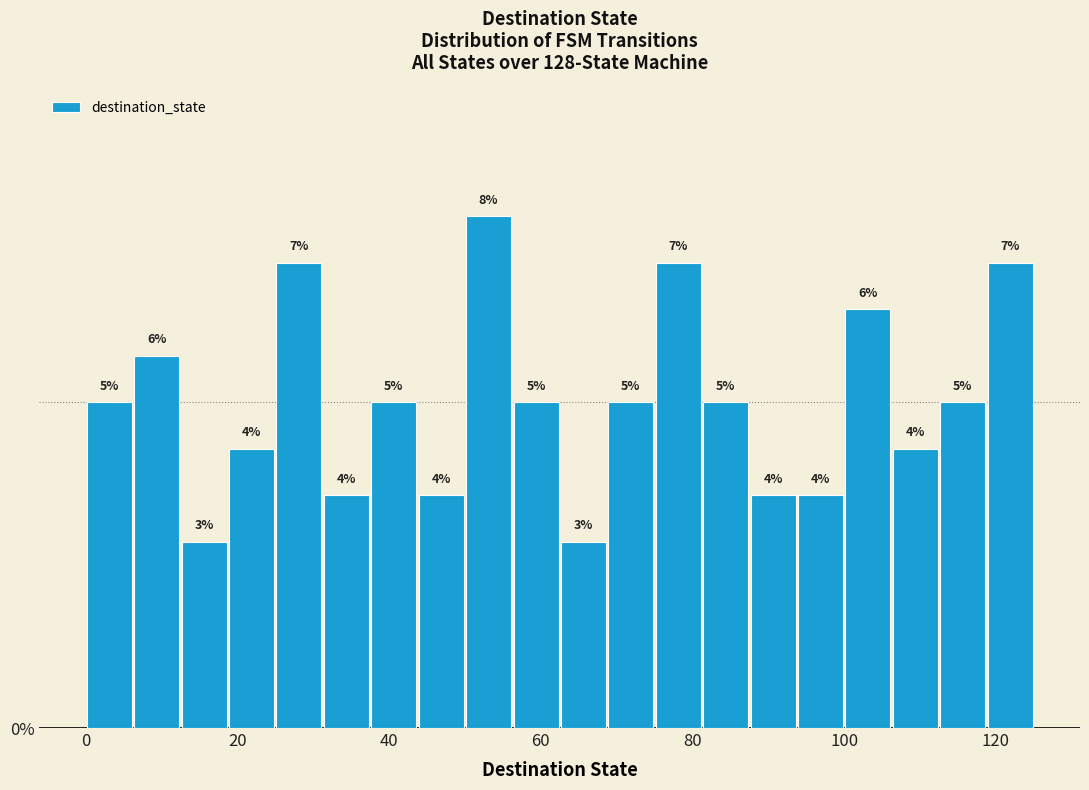

Read against the x-axis, roughly where is the centre of the tallest bar?

54